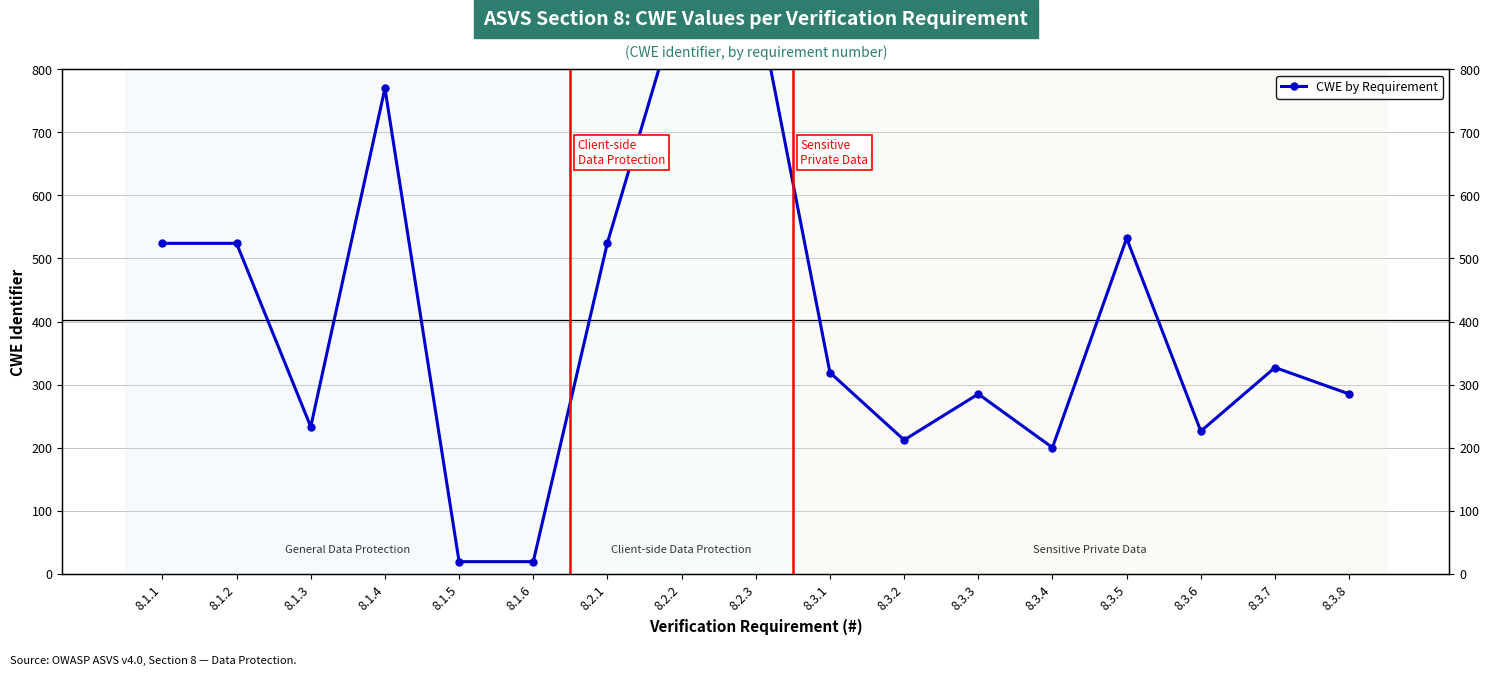

What is the ratio of the value at 8.3.5 to the value at 8.1.1?

1.0